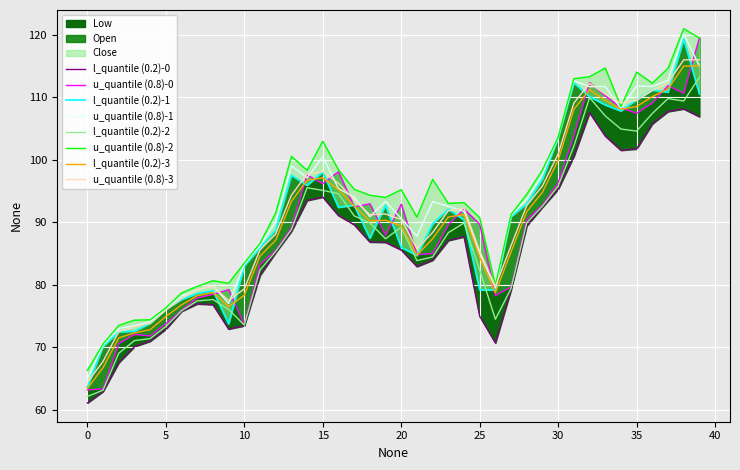

How many interior local valleys does the Close series have?

8